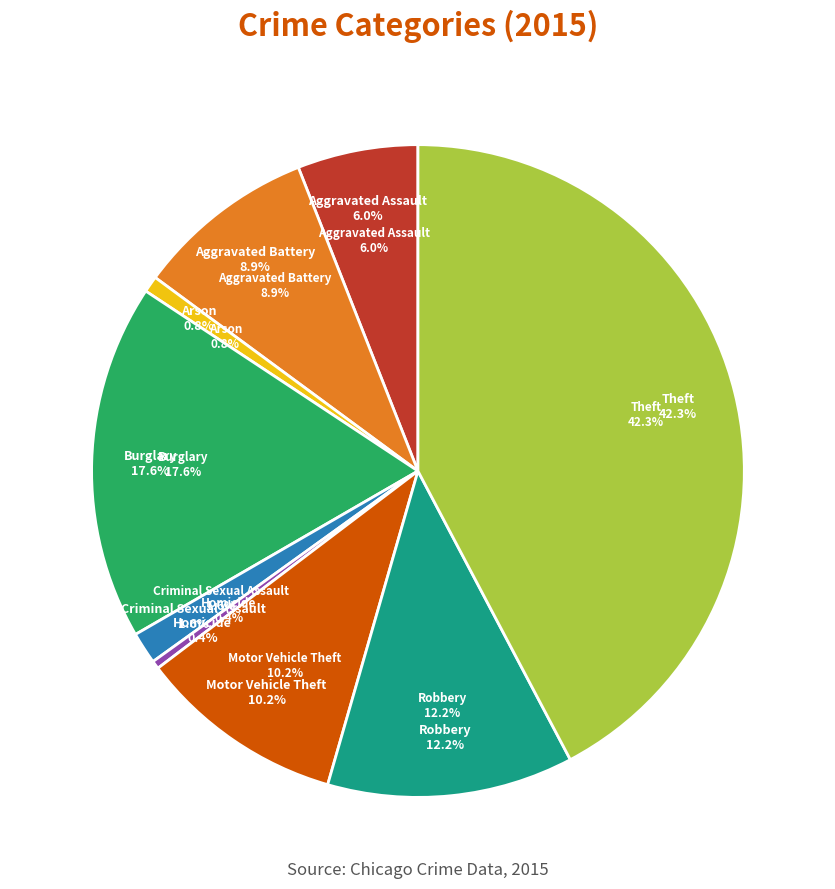

Which slice is the smallest?

Homicide